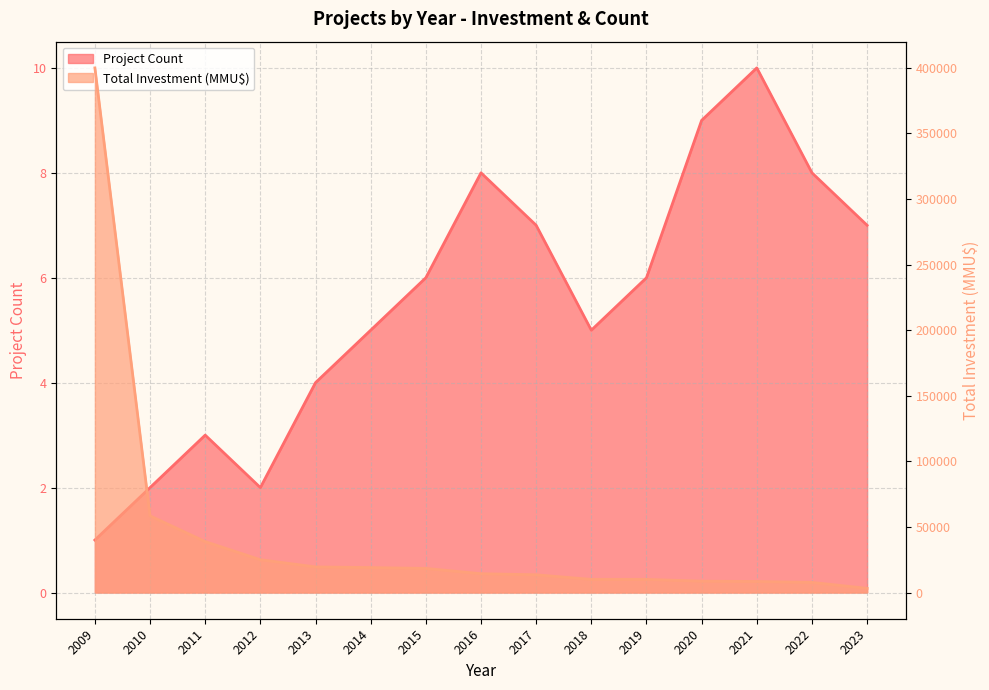

True or false: Project Count has more than 2 interior local peaks.

True